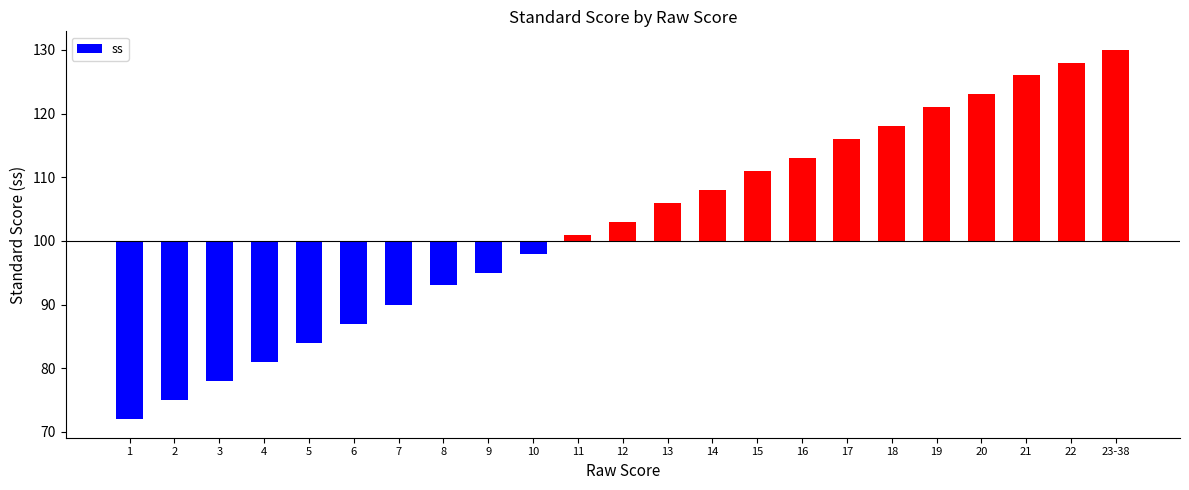

Are the bars grouped side by side (vs. stacked)?

No